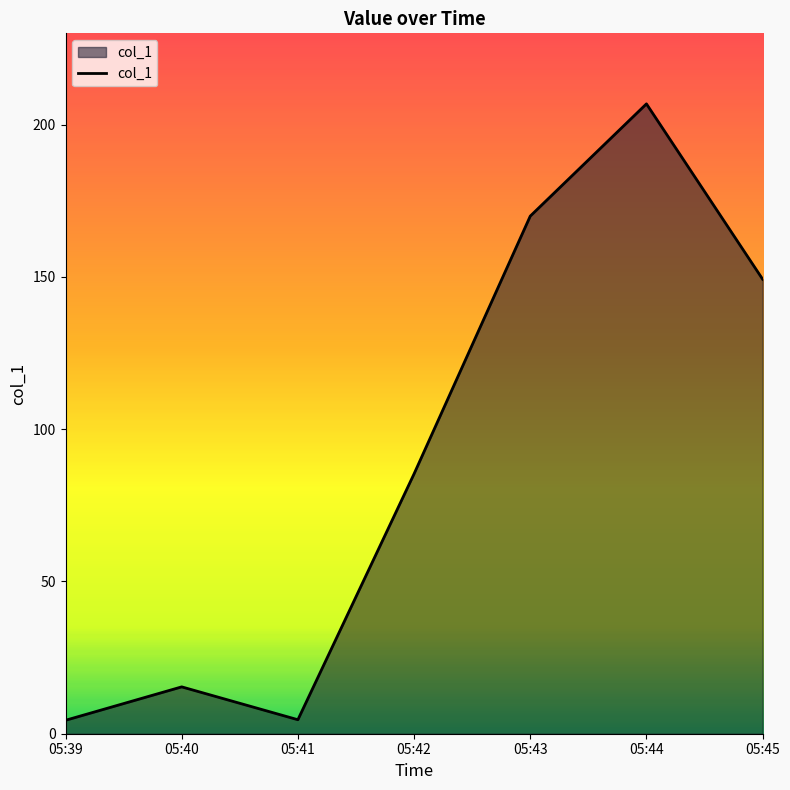

Is it true that the value at 05:42 is 31.4?

False